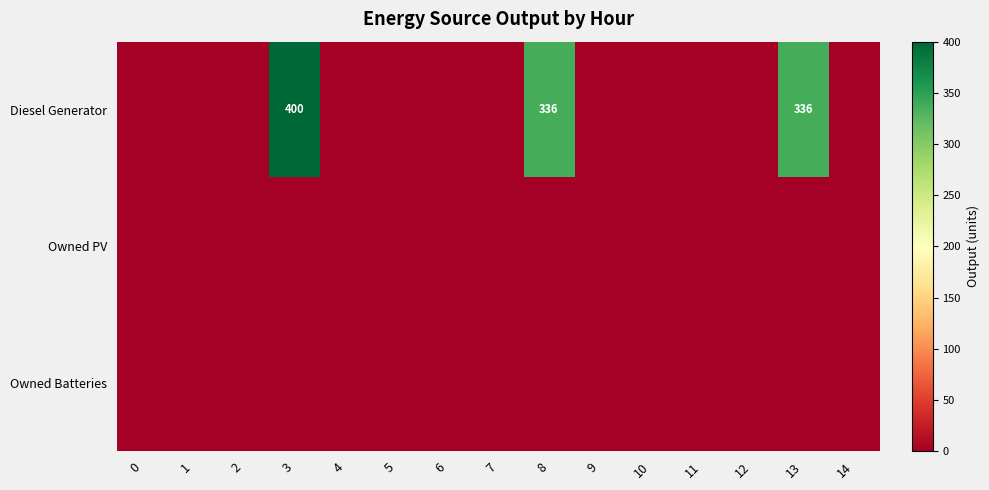

List the labels in order of Owned Batteries value, smallest first.

0, 1, 2, 3, 4, 5, 6, 7, 8, 9, 10, 11, 12, 13, 14